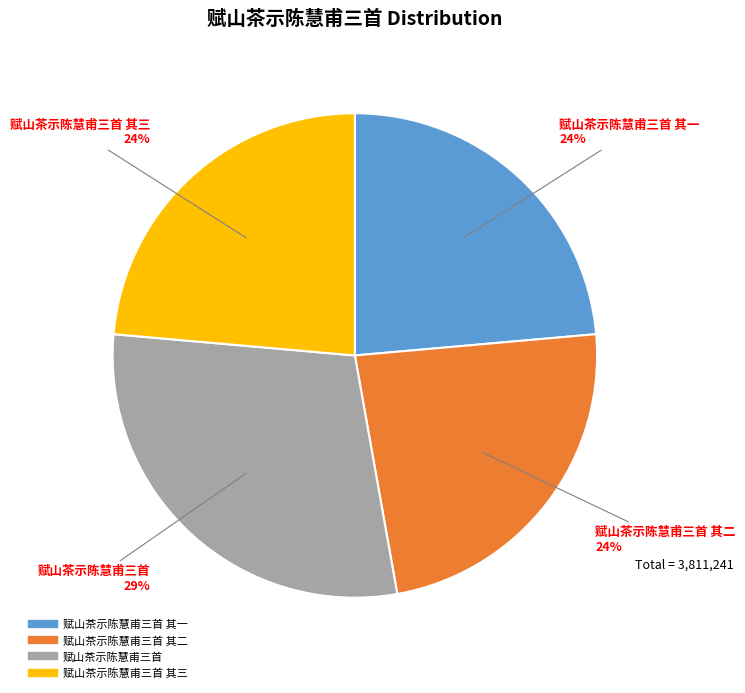

Is there any slice that represents more than half of the pie?

No